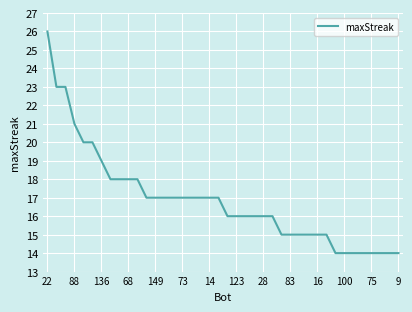

What is the difference between the maximum and minimum values?

12